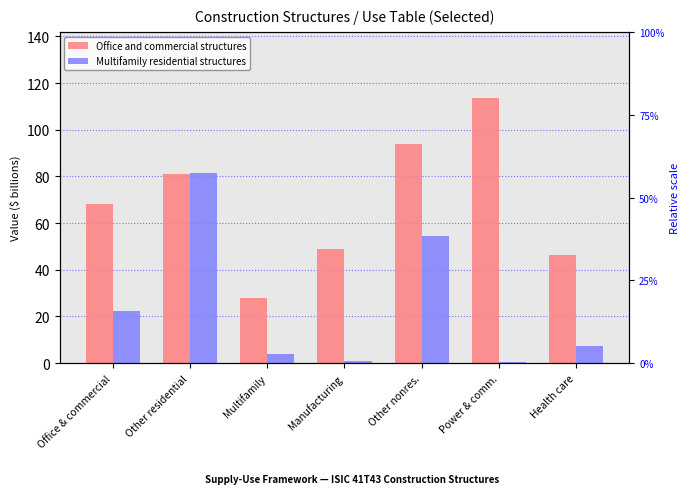

At which category is the sum across all series the highest?

Other residential